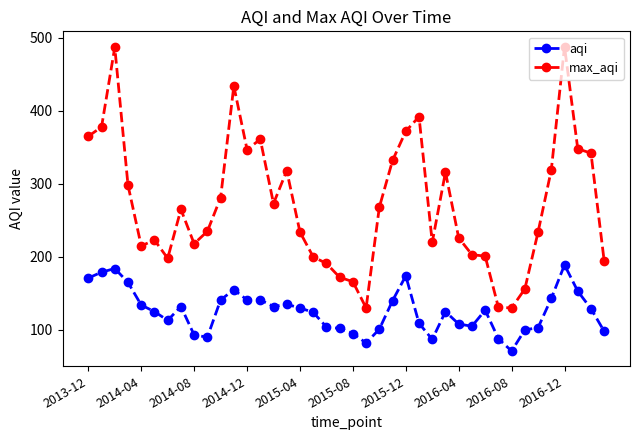

Rank the series by their average value, from lowest to highest.

aqi, max_aqi